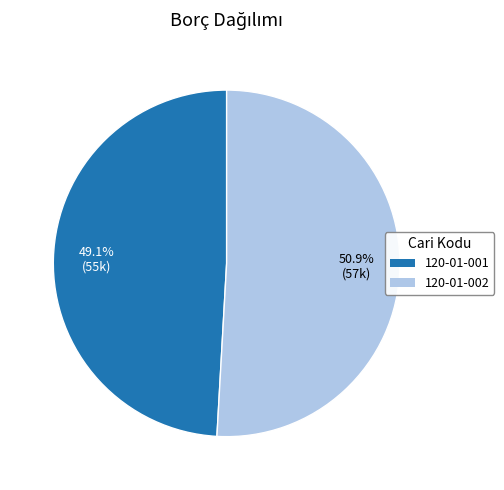

Count the number of slices in the pie.

2